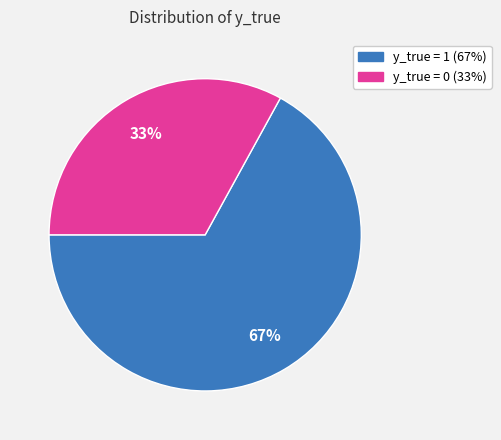

How many slices are in this pie chart?

2